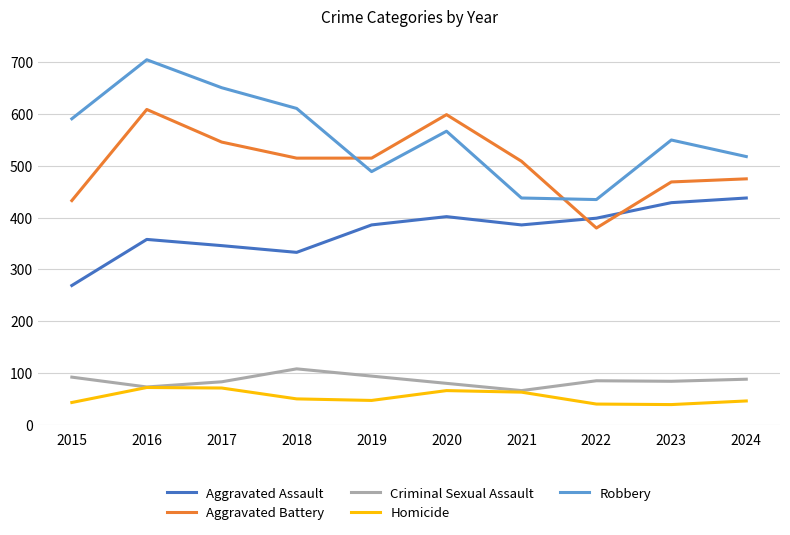

What is the lowest value of the Aggravated Battery series?

380